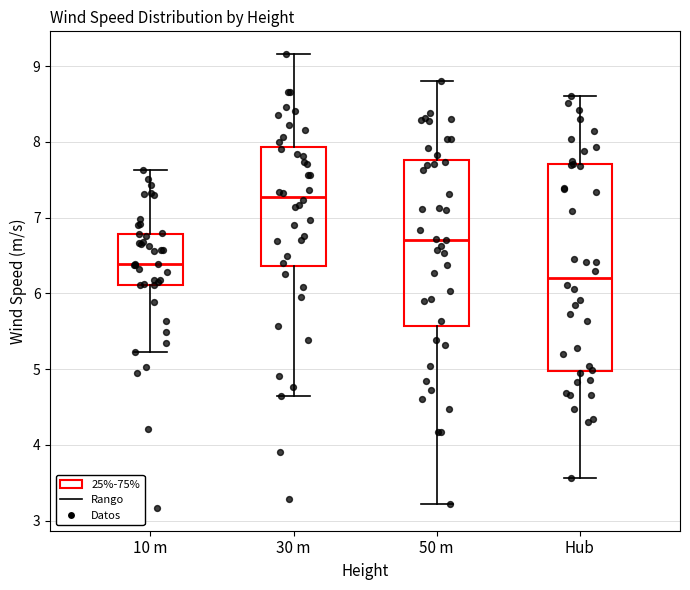

Reading left to right, read every box against the y-axis: the position of its median line, the range the box covers, and the ends of its whiskers. The values are not printed on the chart, so give them approximately, as read against the axis.

10 m: median 6.4, box 6.1 to 6.8, whiskers 5.2 to 7.6
30 m: median 7.3, box 6.4 to 7.9, whiskers 4.6 to 9.2
50 m: median 6.7, box 5.6 to 7.8, whiskers 3.2 to 8.8
Hub: median 6.2, box 5.0 to 7.7, whiskers 3.6 to 8.6